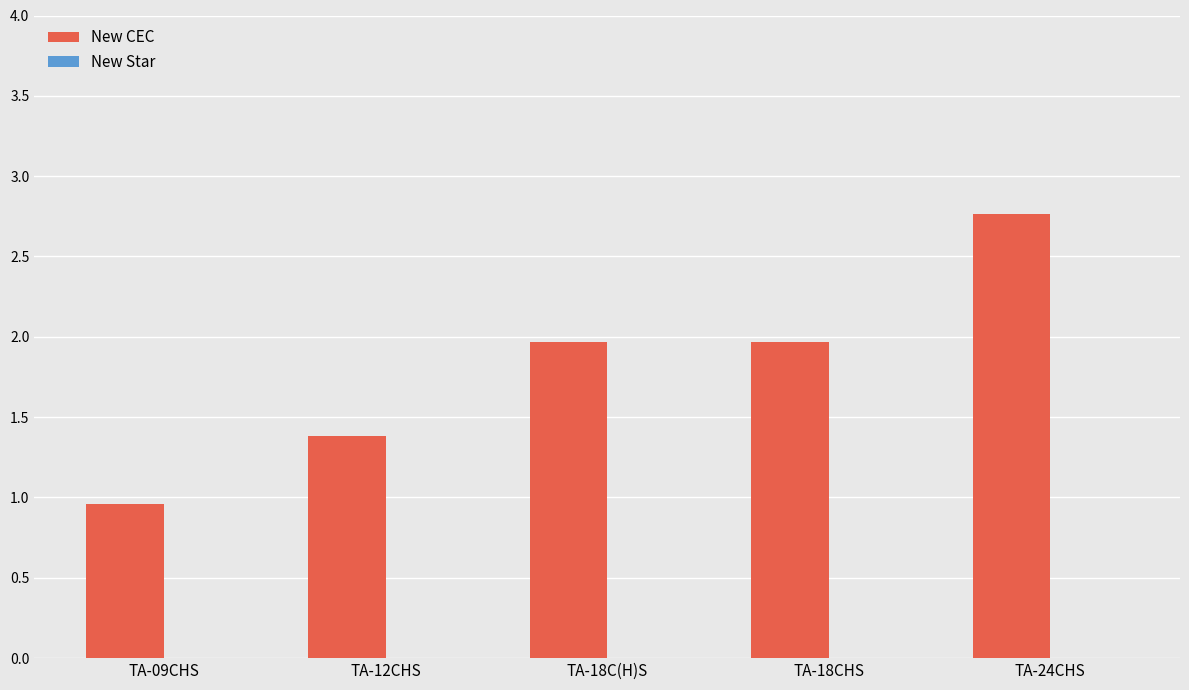

What is the ratio of the value at TA-24CHS to the value at TA-12CHS?

2.0